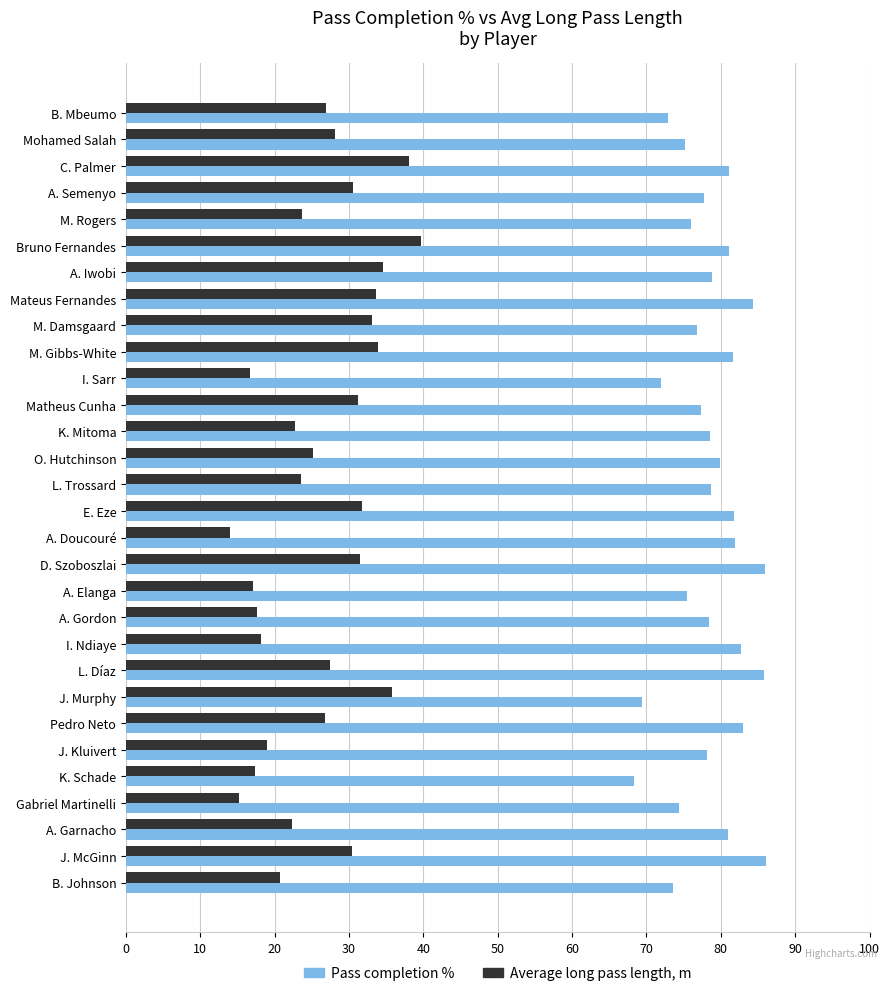

List the series in order of their peak value, highest first.

Pass completion %, Average long pass length, m